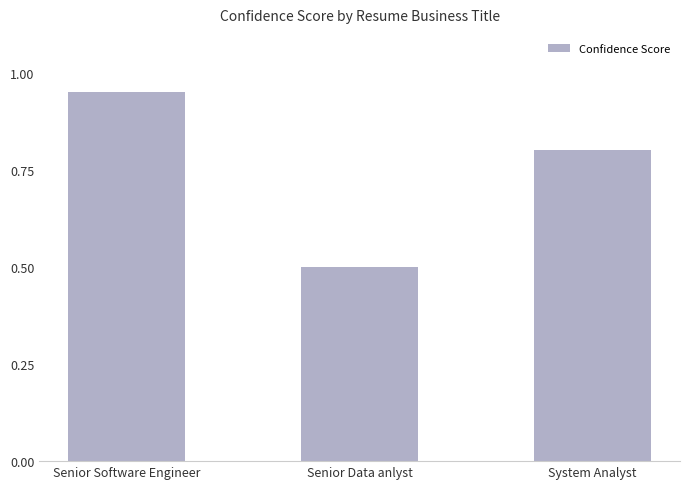

What is the label of the 1st bar from the right?

System Analyst